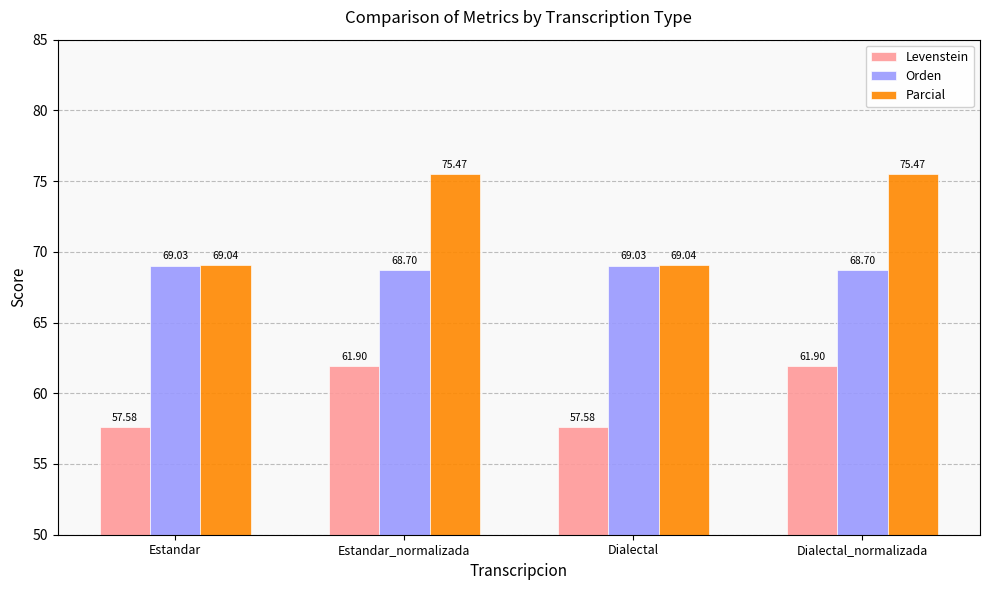

True or false: Levenstein has a value of 61.9 at Estandar_normalizada.

True